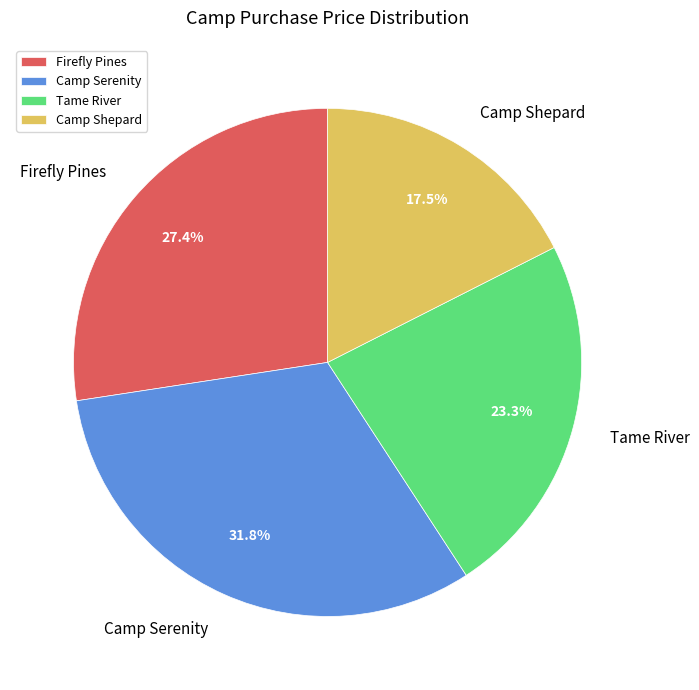

Is Firefly Pines the majority of the pie?

No